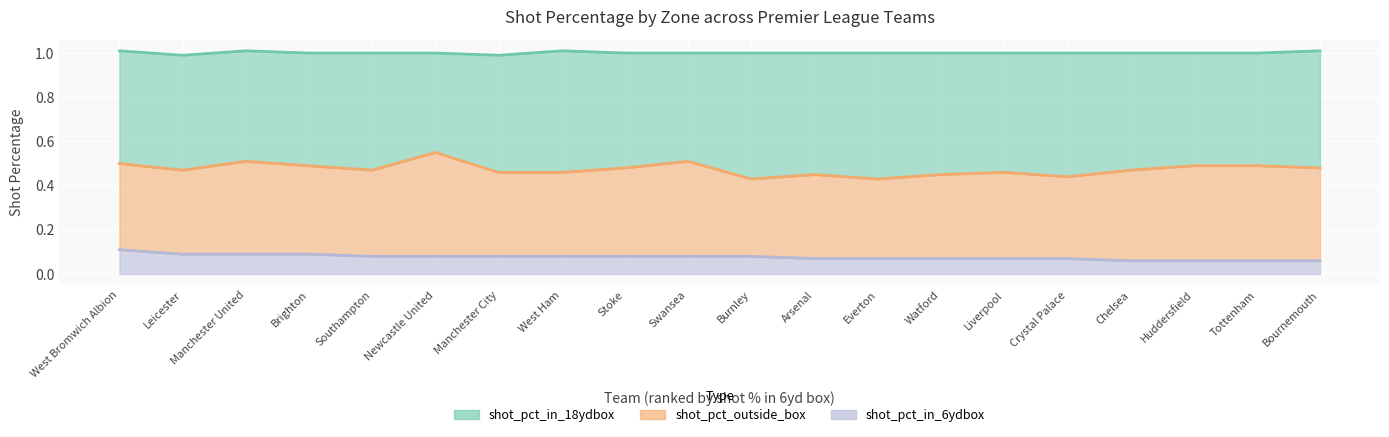

What is the total value across all series at Leicester?

0.6